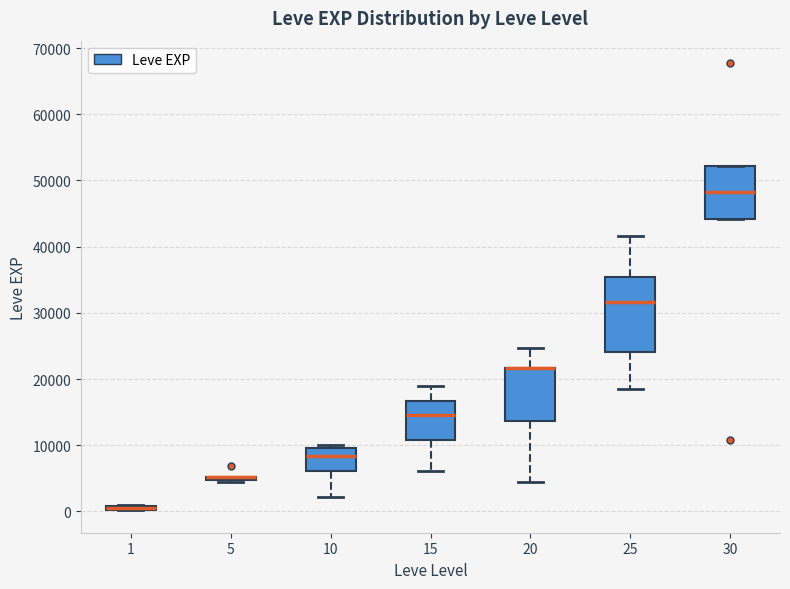

Where is the upper edge of the box at x = 15 on the y-axis? The values are not printed on the chart, so give them approximately, as read against the axis.

17000